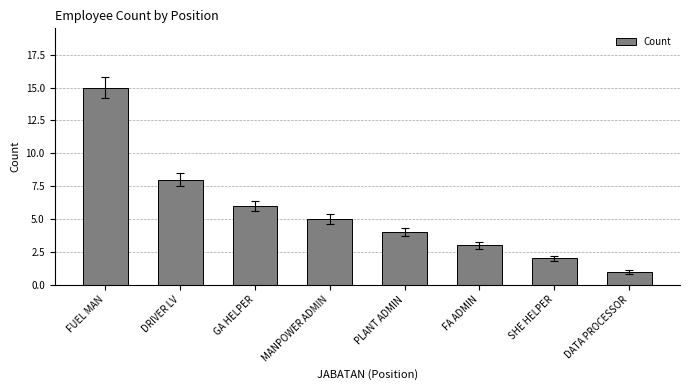

What is the label of the 1st bar from the left?

FUEL MAN